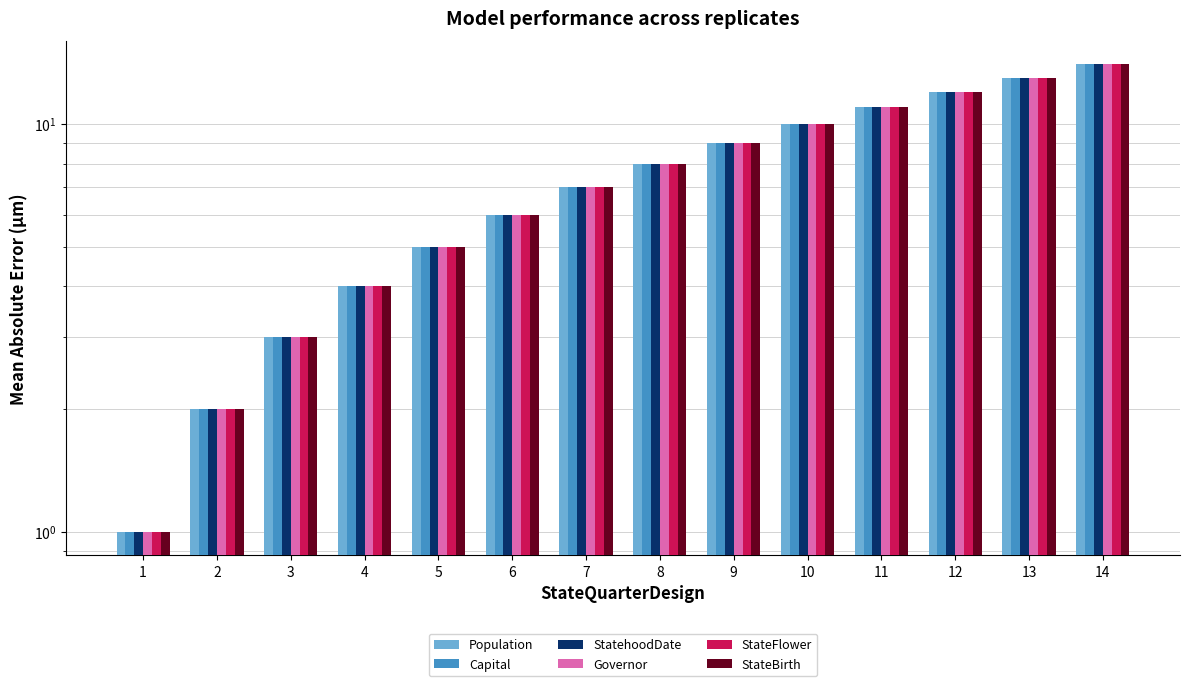

At which category is the sum across all series the highest?

14